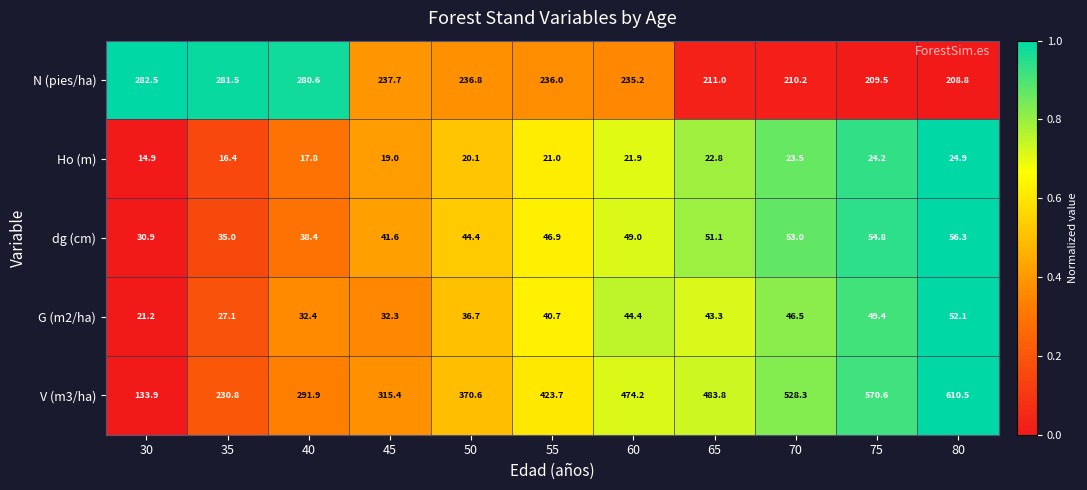

At which label does V (m3/ha) first exceed 423?

55